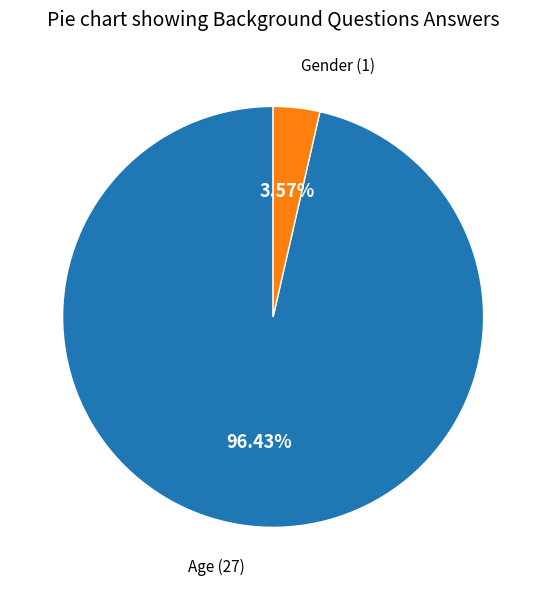

How many segments does this pie chart have?

2